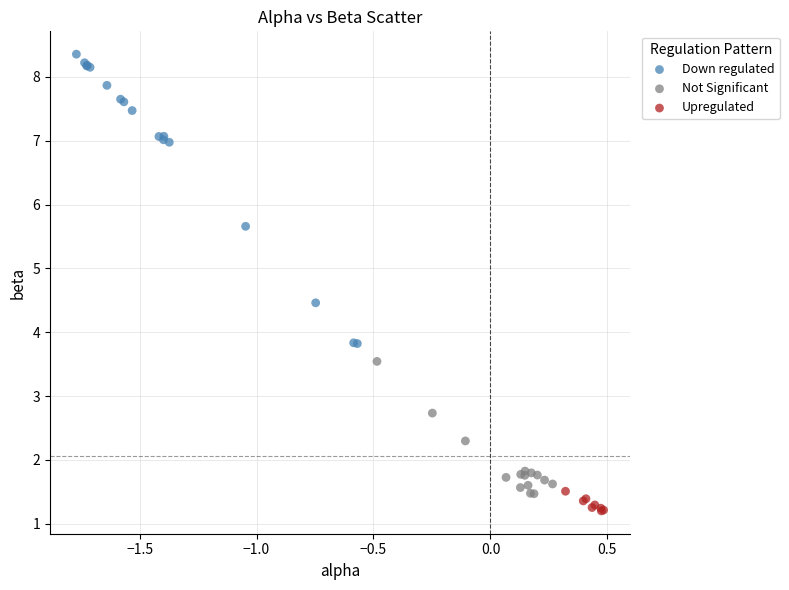

What are all the series names shown in the legend?

Down regulated, Not Significant, Upregulated